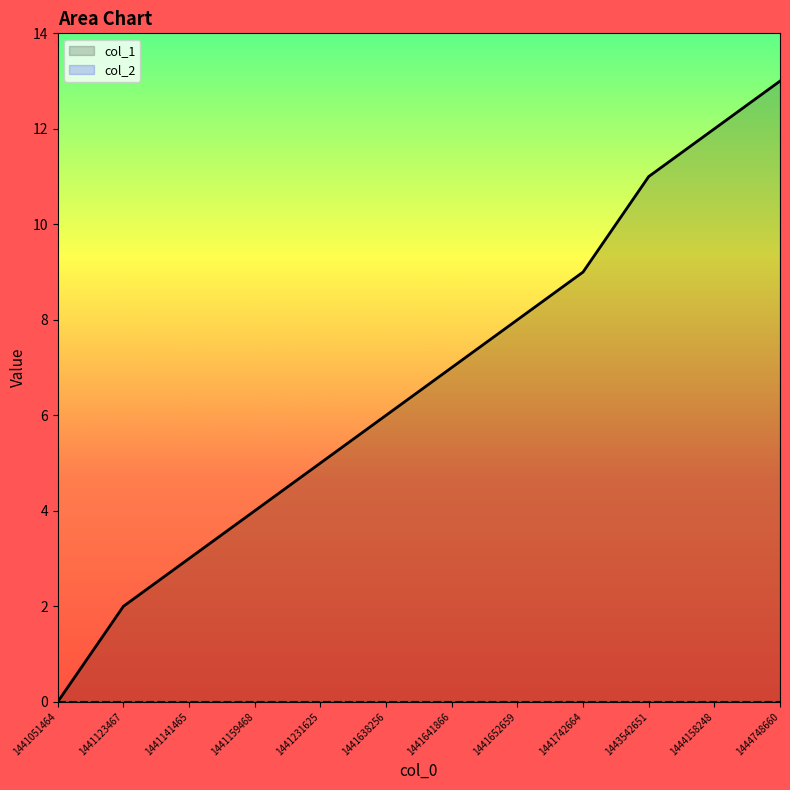

Count the number of categories in the chart.

12